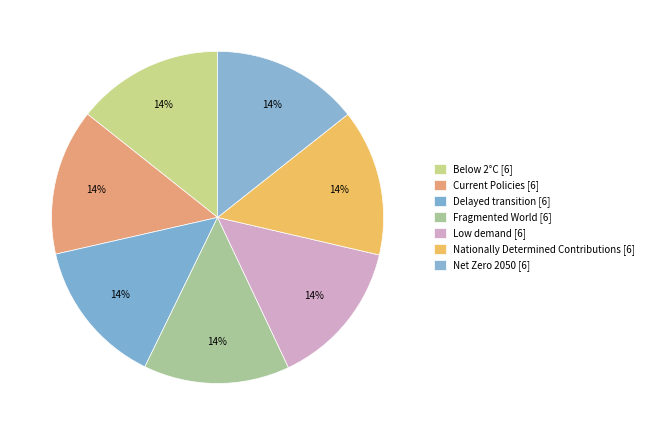

How many slices are in this pie chart?

7